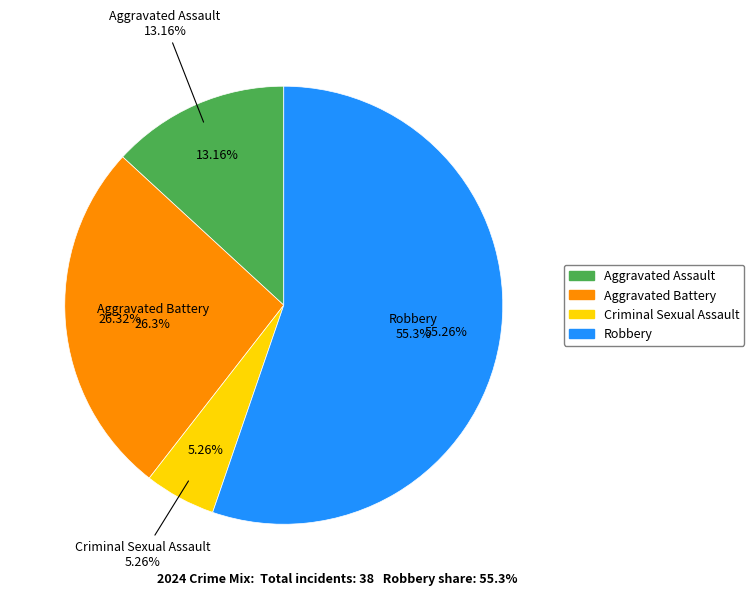

What is the change in value from Aggravated Battery to Criminal Sexual Assault?

-8